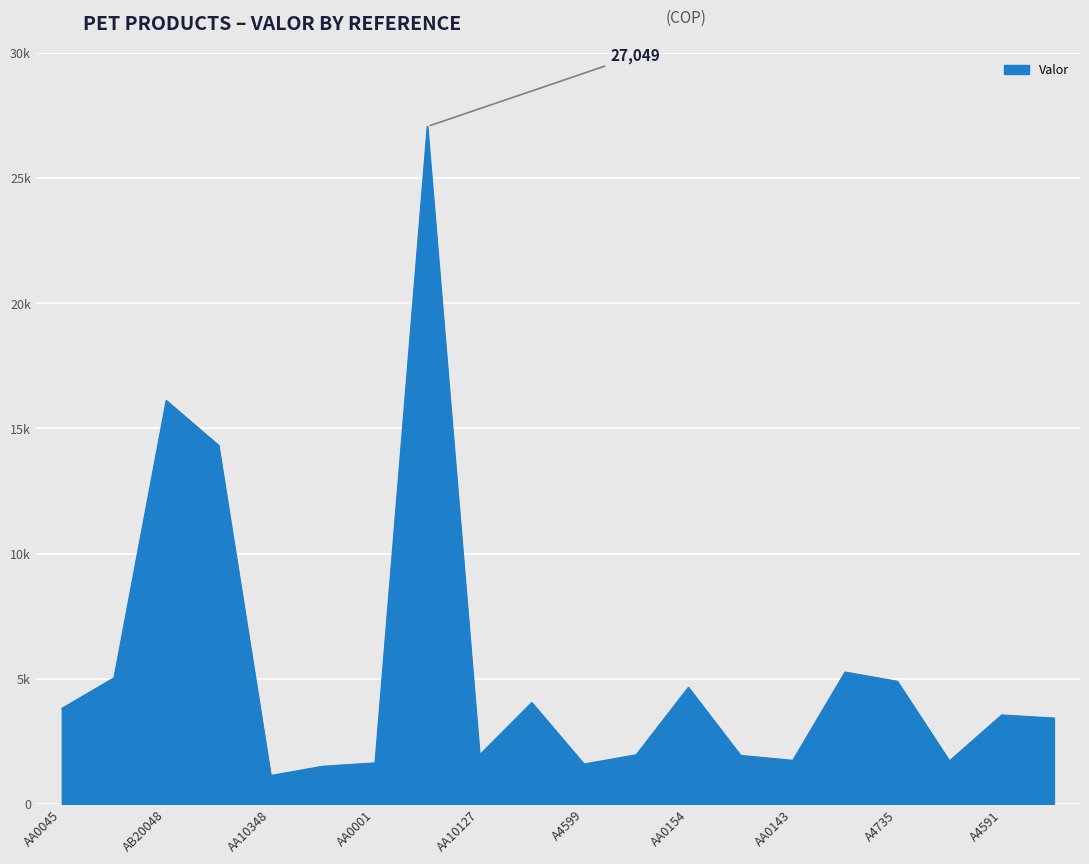

Is this an area chart (filled region under the line)?

Yes